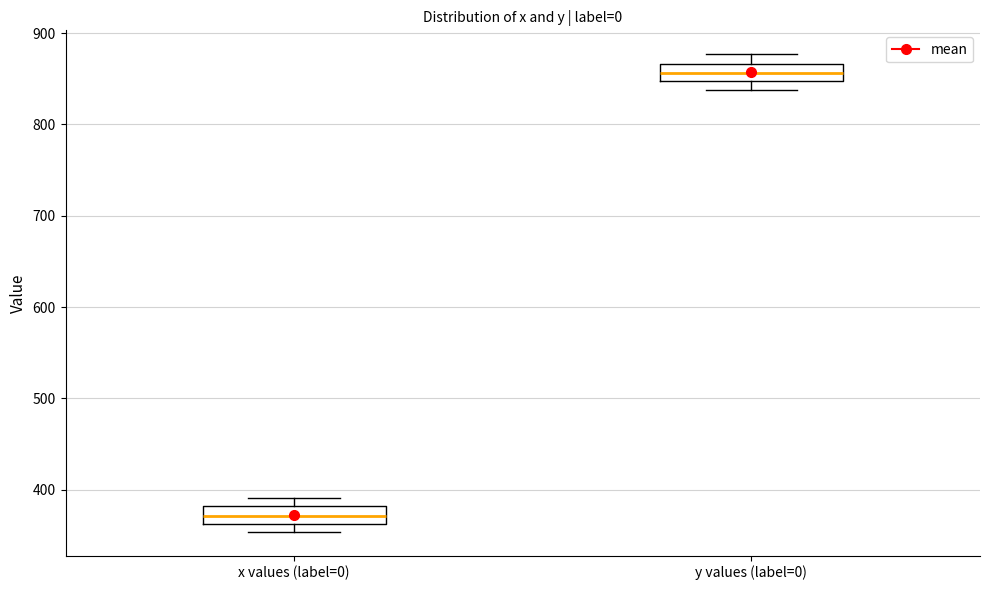

Where is the upper edge of the box for y values (label=0) on the y-axis? The values are not printed on the chart, so give them approximately, as read against the axis.

870